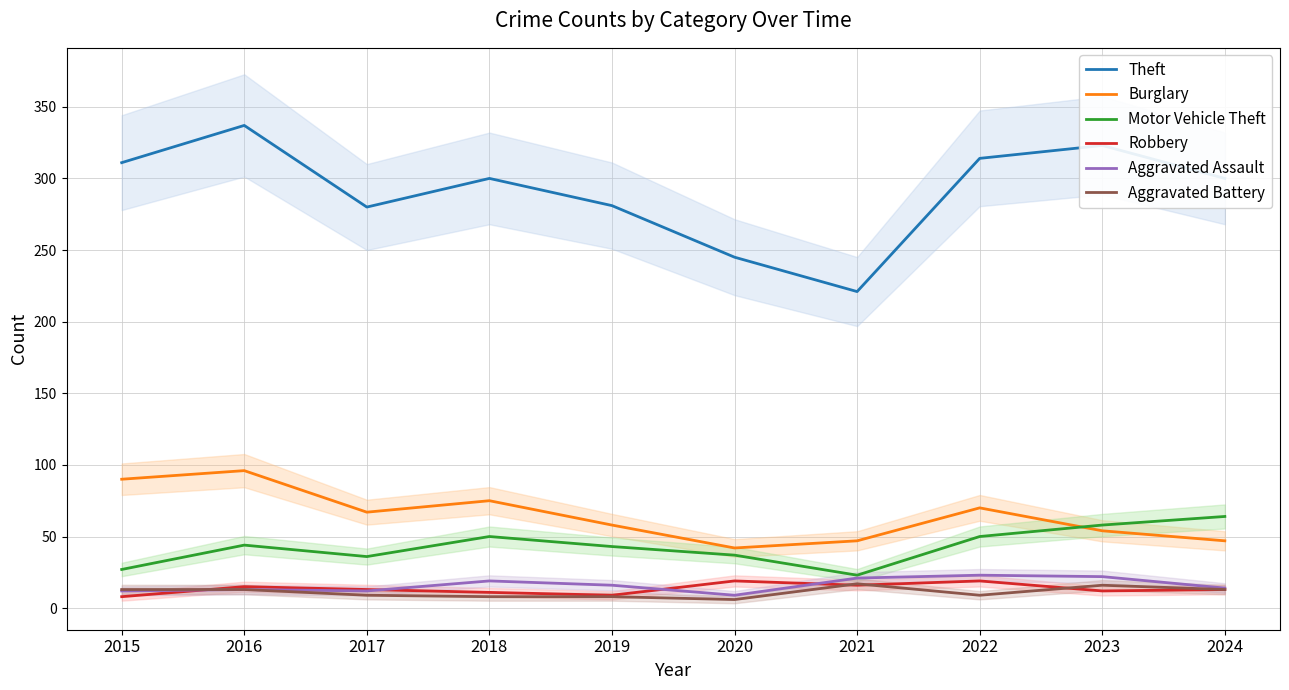

Reading left to right, extract all data points from this chart.

Theft: 2015=311	2016=337	2017=280	2018=300	2019=281	2020=245	2021=221	2022=314	2023=323	2024=300
Burglary: 2015=90	2016=96	2017=67	2018=75	2019=58	2020=42	2021=47	2022=70	2023=54	2024=47
Motor Vehicle Theft: 2015=27	2016=44	2017=36	2018=50	2019=43	2020=37	2021=23	2022=50	2023=58	2024=64
Robbery: 2015=8	2016=15	2017=13	2018=11	2019=9	2020=19	2021=16	2022=19	2023=12	2024=13
Aggravated Assault: 2015=12	2016=13	2017=12	2018=19	2019=16	2020=9	2021=21	2022=23	2023=22	2024=14
Aggravated Battery: 2015=13	2016=13	2017=9	2018=8	2019=8	2020=6	2021=17	2022=9	2023=16	2024=13